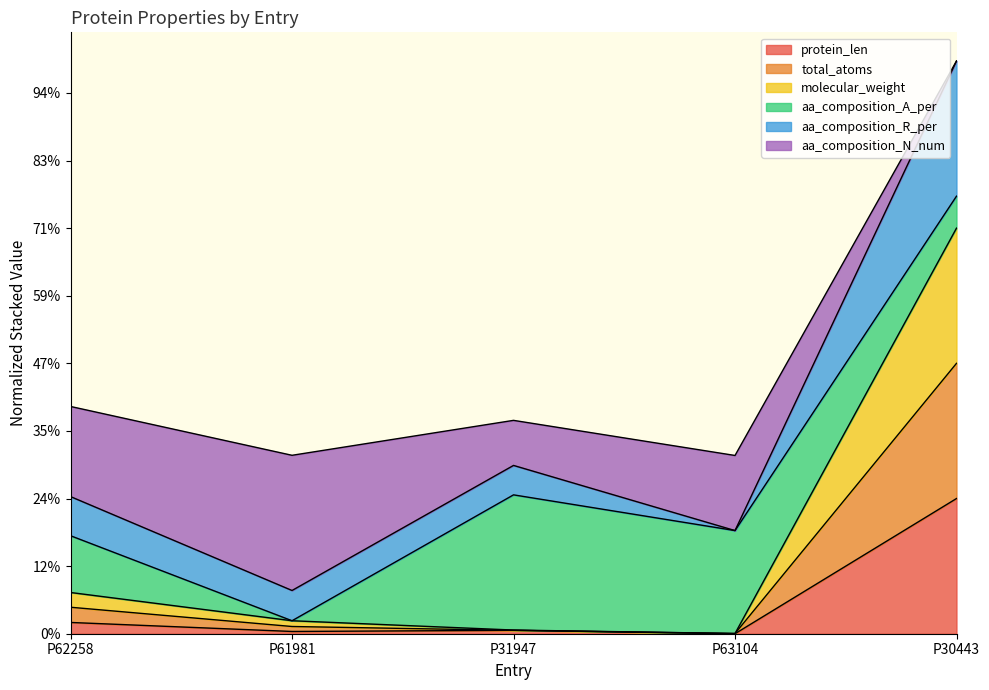

Is it true that molecular_weight equals 0.0 at P63104?

True